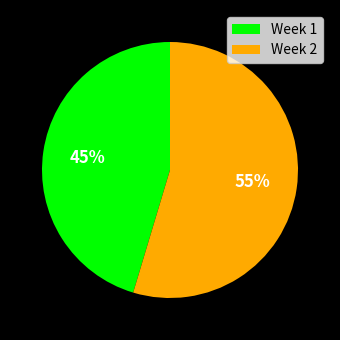

To the nearest percent, what is the combined percentage of Week 1 and Week 2?

100%